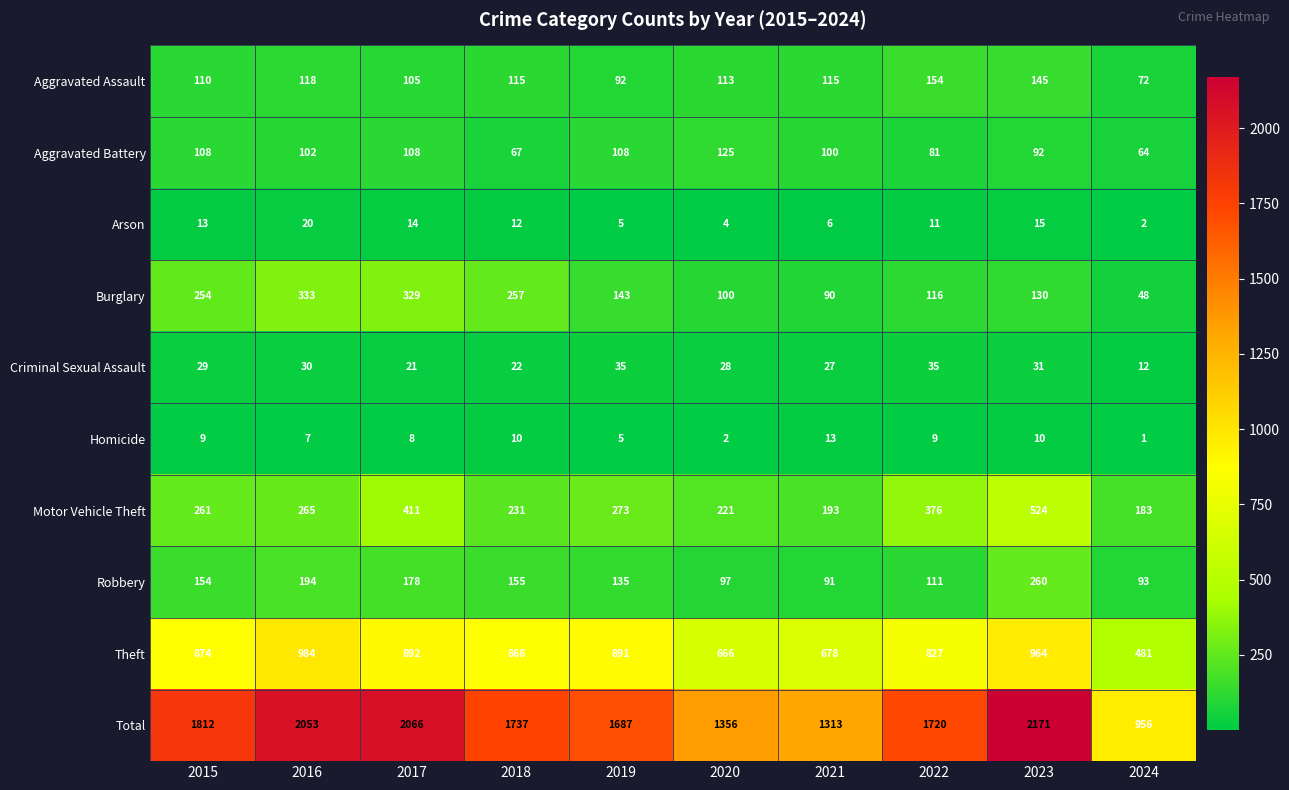

What is the difference between the second highest and second lowest values in the Burglary series?

239